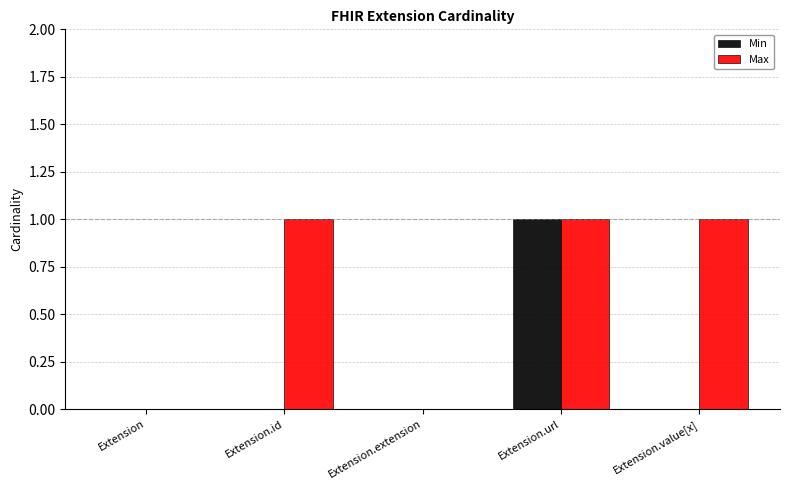

What is the greatest value displayed?

1